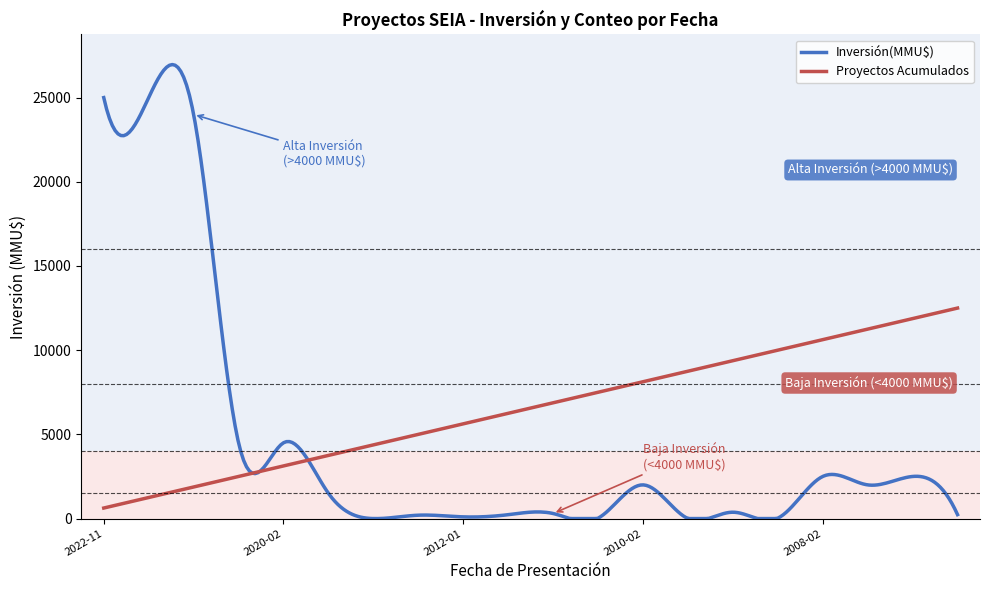

What is the lowest value of the Proyectos Acumulados series?

625.0